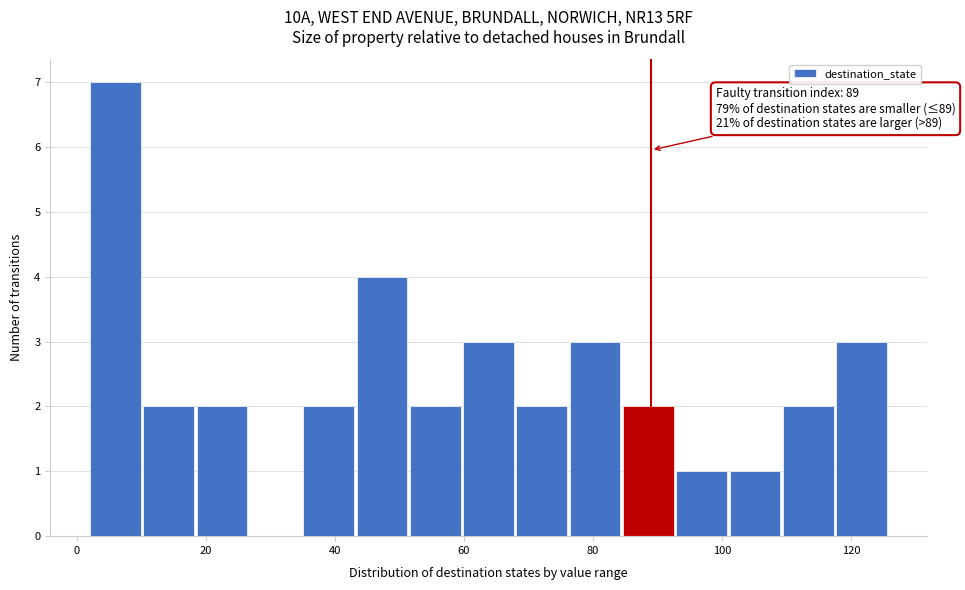

Over which range of the x-axis is the bar tallest?

2 to 10